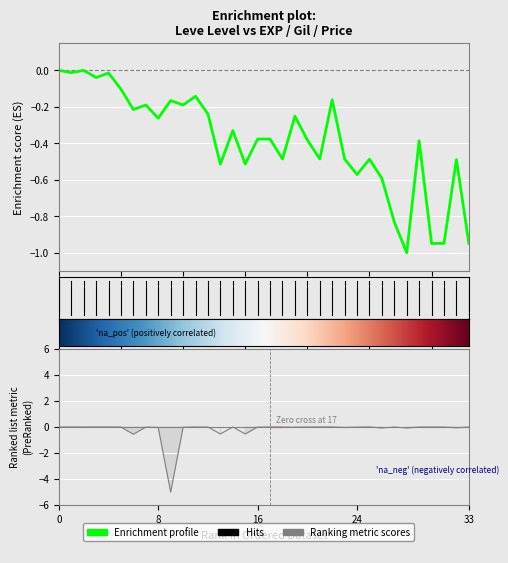

Reading left to right, extract all data points from this chart.

Leve EXP: -0.0	-0.0	-0.0	-0.0	-0.0	-0.1	-0.2	-0.2	-0.3	-0.2	-0.2	-0.1	-0.2	-0.5	-0.3	-0.5	-0.4	-0.4	-0.5	-0.3	-0.4	-0.5	-0.2	-0.5	-0.6	-0.5	-0.6	-0.8	-1.0	-0.4	-0.9	-0.9	-0.5	-0.9
currentAveragePrice: -0.0	-0.0	-0.0	-0.0	-0.0	-0.0	-0.6	-0.0	-0.0	-5.0	-0.0	-0.0	-0.0	-0.5	-0.0	-0.5	-0.0	-0.0	-0.0	-0.0	-0.0	-0.0	-0.0	-0.0	-0.0	-0.0	-0.1	-0.0	-0.1	-0.0	-0.0	-0.0	-0.1	-0.0